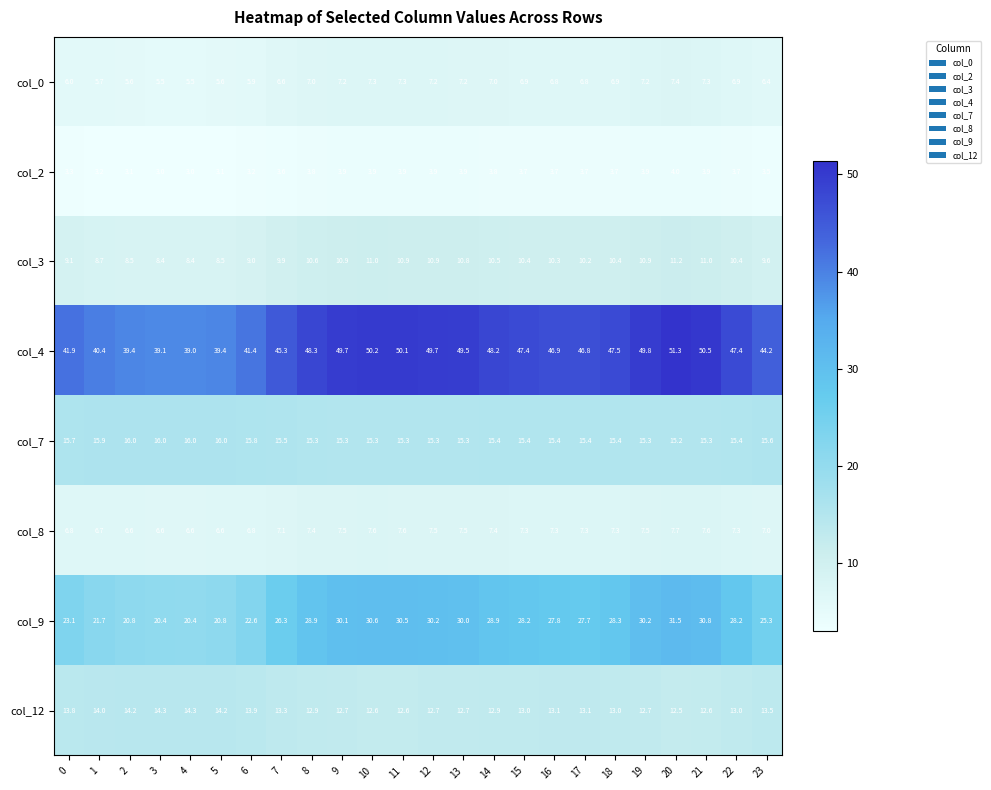

Which series changed the most between 10 and 23?

col_4